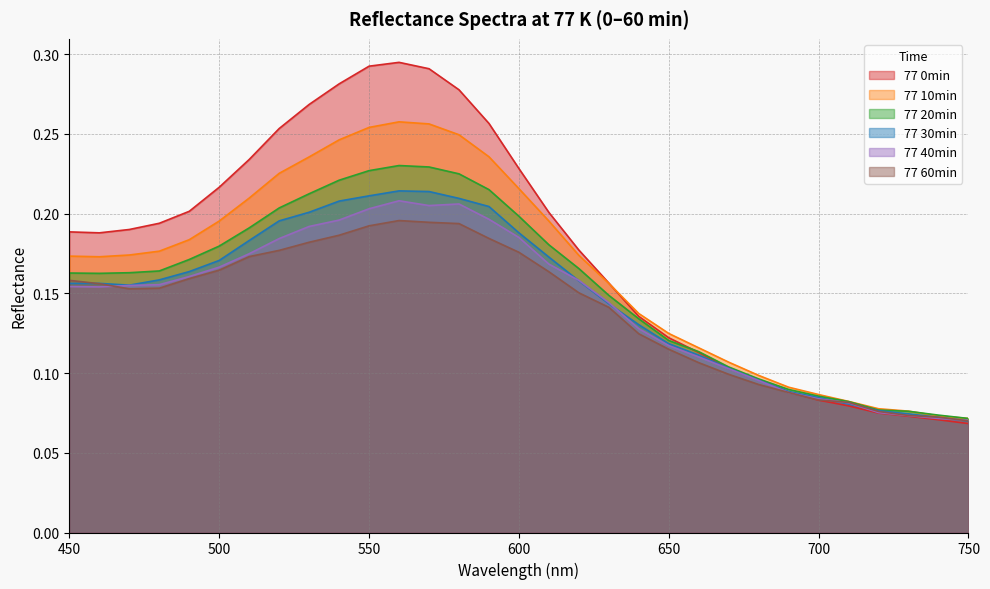

What are all the series names shown in the legend?

77 0min, 77 10min, 77 20min, 77 30min, 77 40min, 77 60min